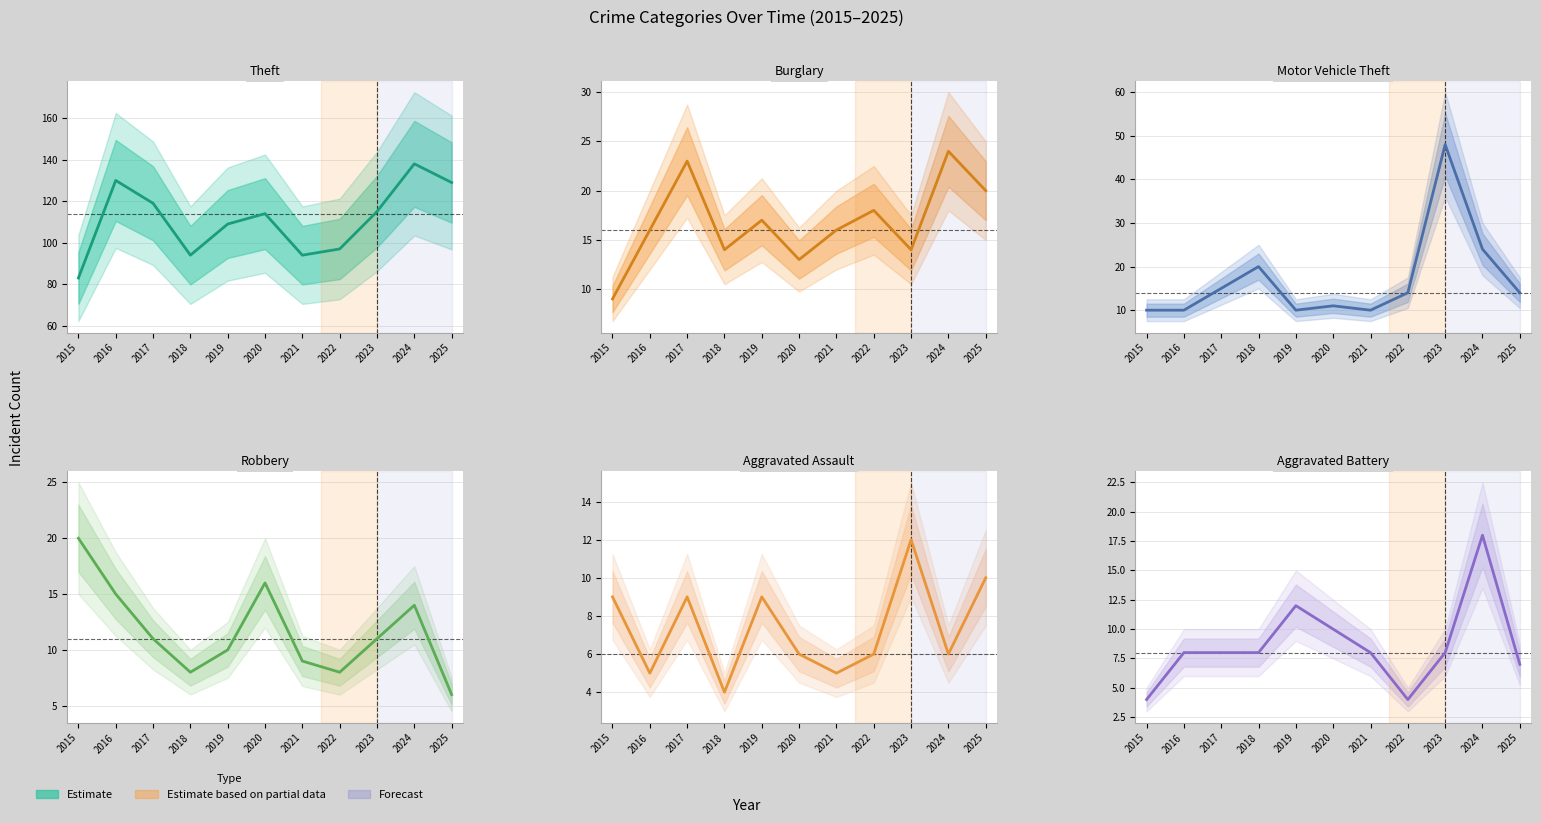

Which series has the largest total across all categories?

Theft